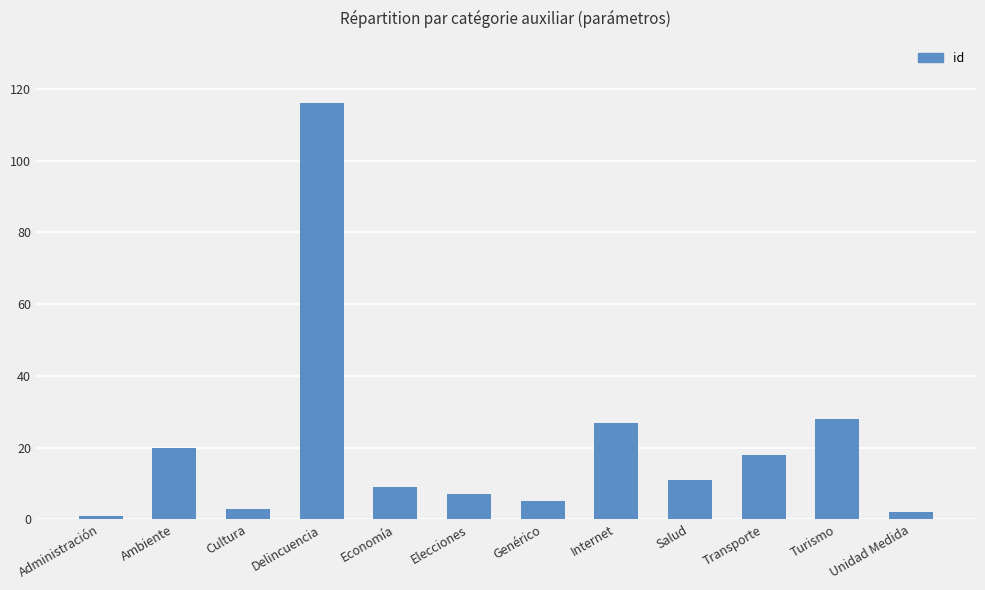

What is the change in value from Genérico to Unidad Medida?

-3